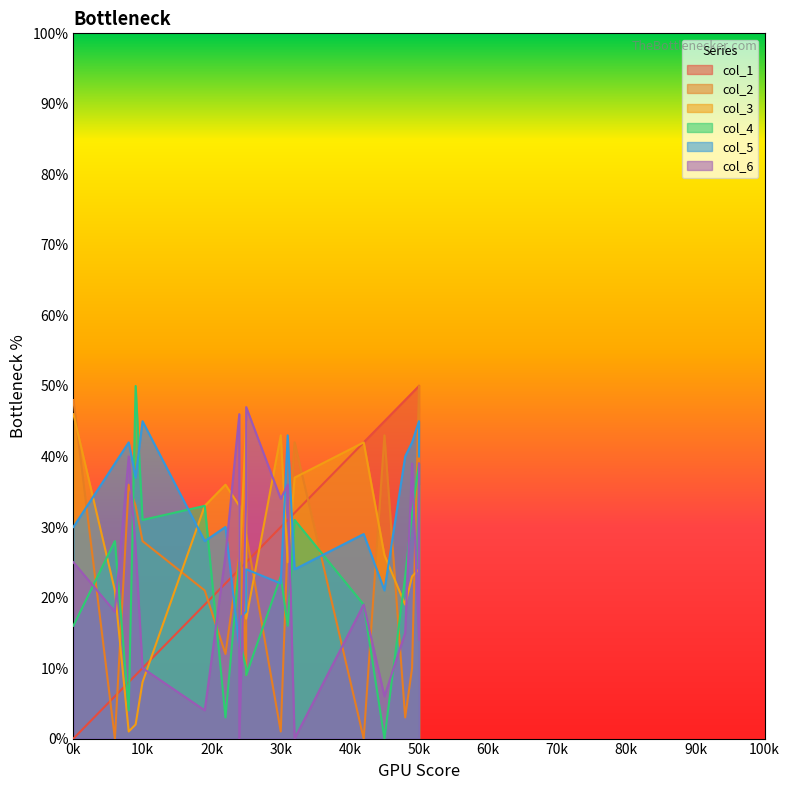

What is the difference between the highest and lowest values at 6?

39